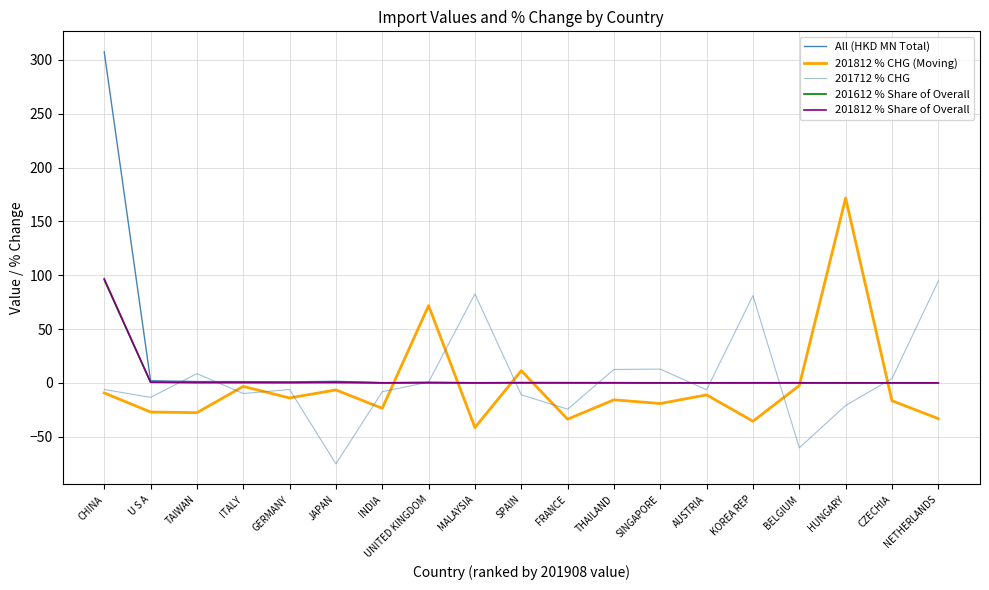

How many lines are shown in the chart?

5